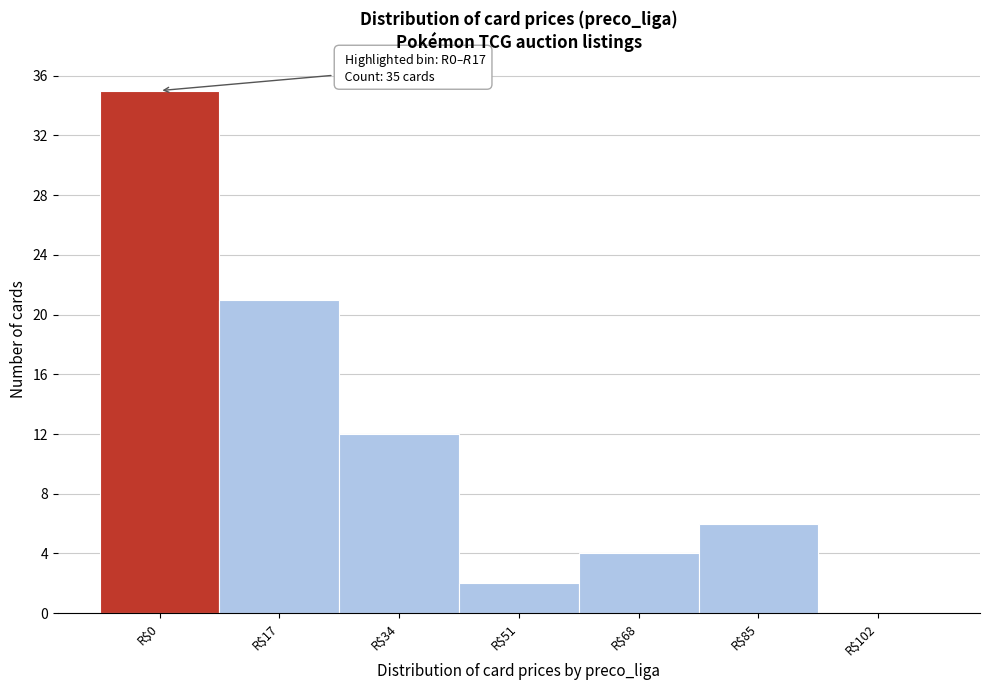

True or false: the data shows 11 at R$102.

False